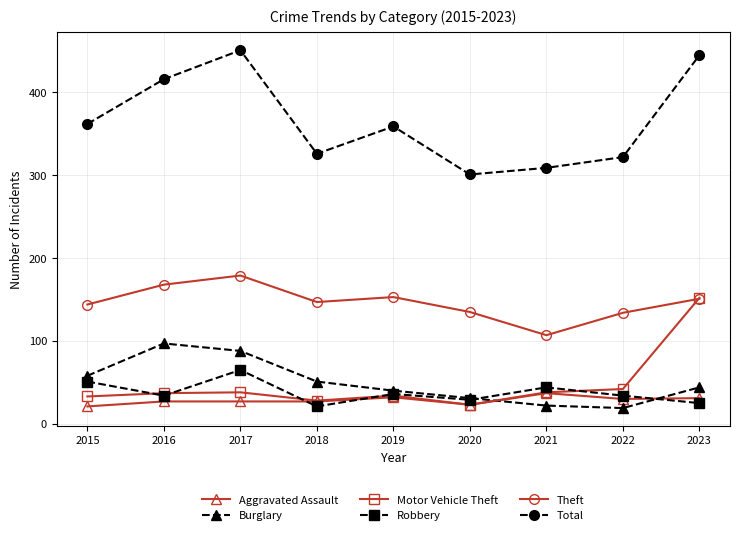

What is the sum of all Burglary values?

450